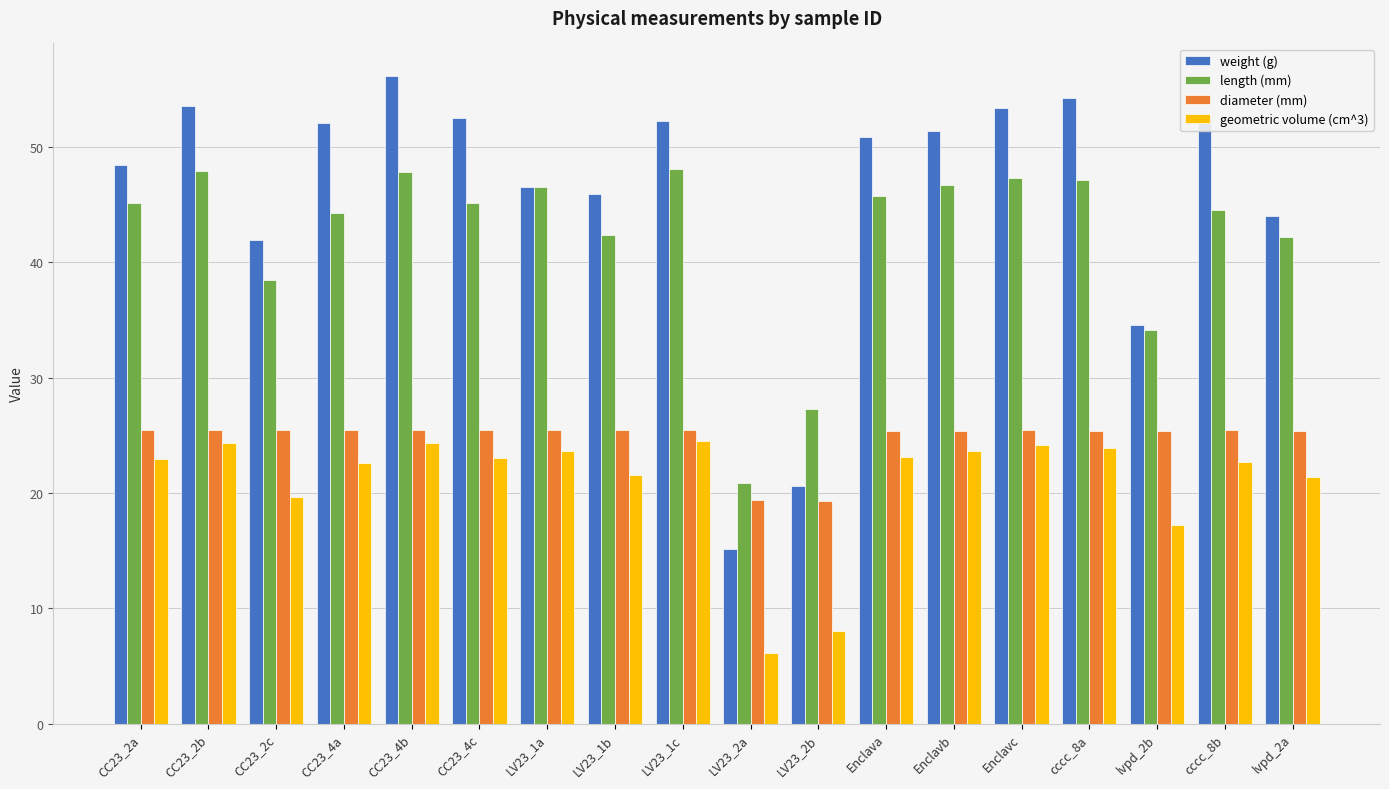

List the series in order of their peak value, lowest first.

geometric volume (cm^3), diameter (mm), length (mm), weight (g)